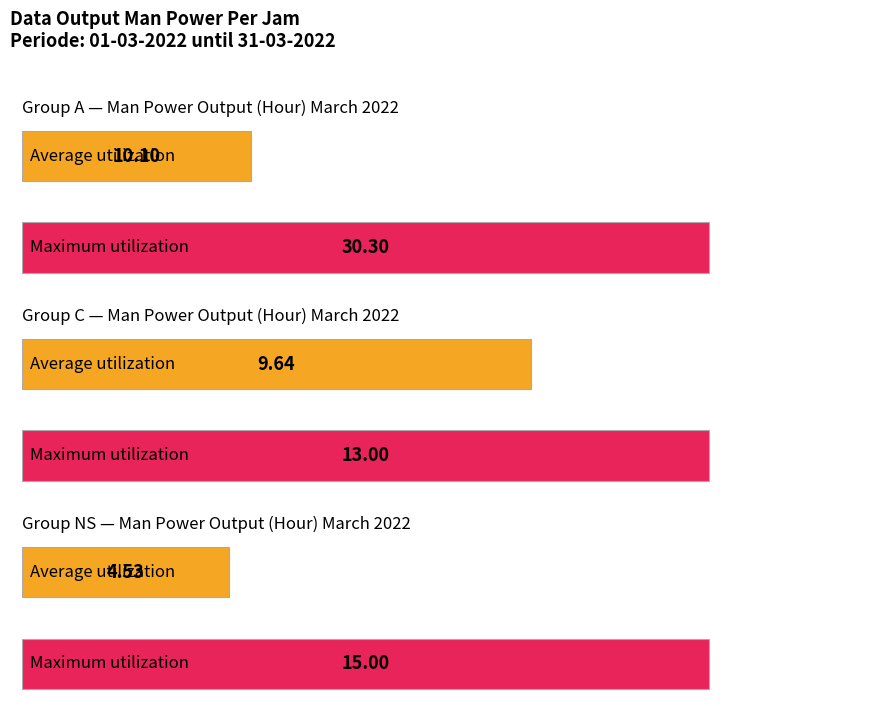

Are the bars grouped side by side (vs. stacked)?

Yes